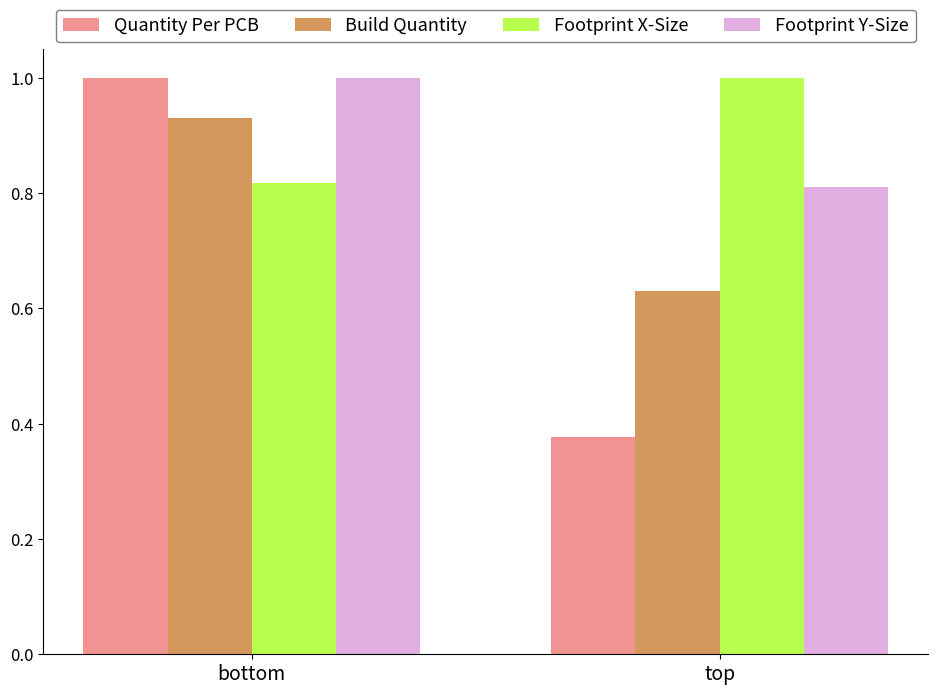

Is it true that Build Quantity equals 0.5 at bottom?

False